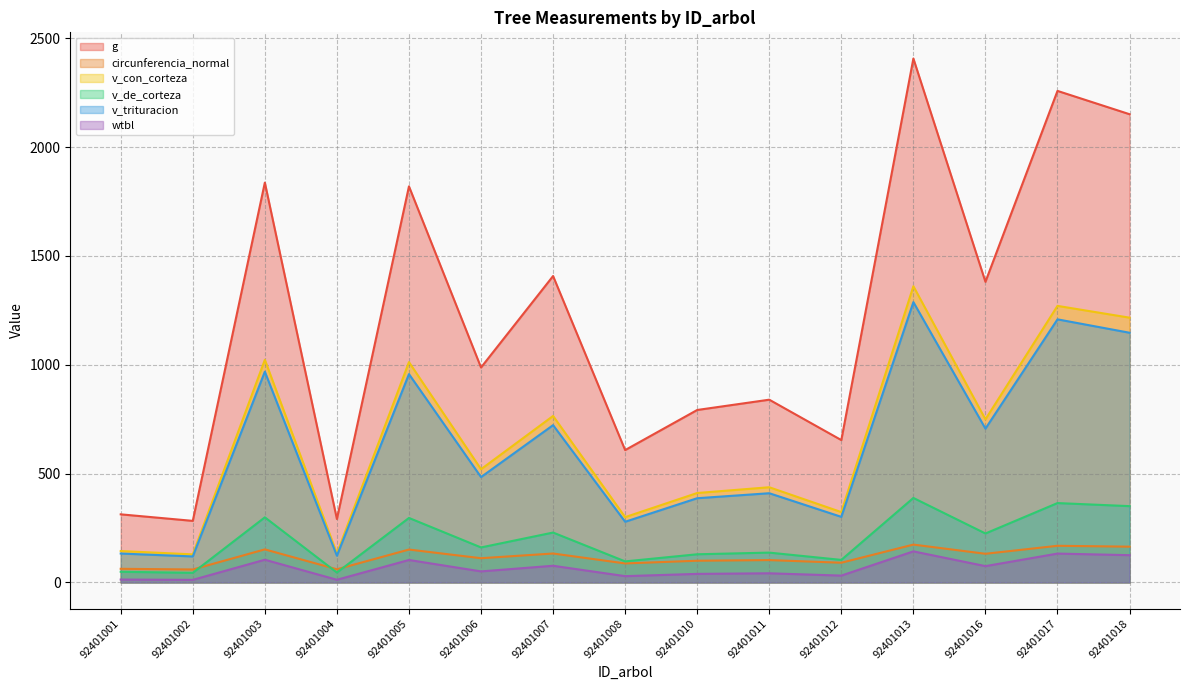

Where does the v_trituracion series first go above 484?

92401003